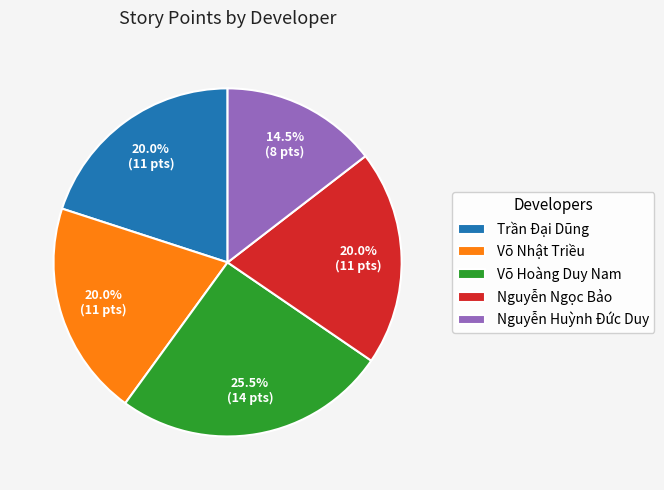

To the nearest percent, what is the difference between the largest and smallest slice percentages?

11%